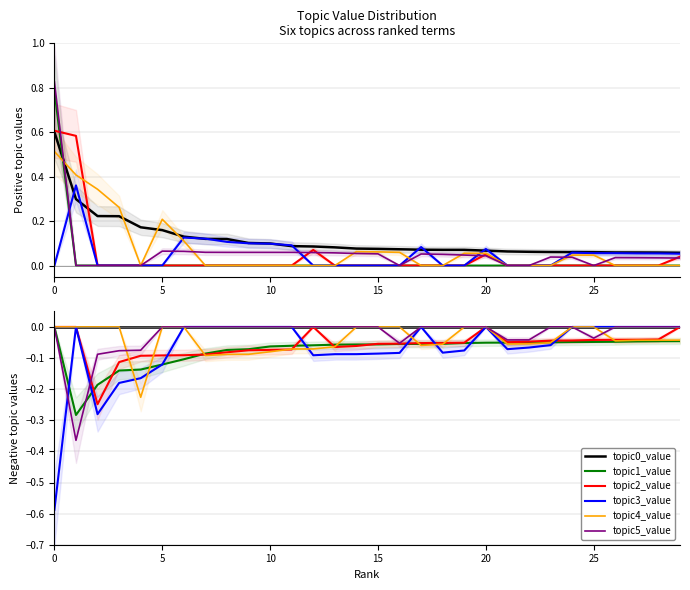

How many topic2_value values are between 0 and 1?

5